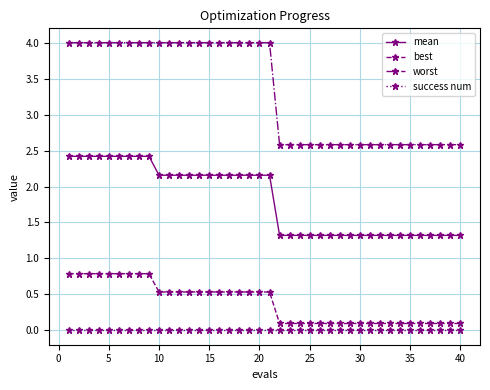

Count the mean values in the range 1 to 2.

19